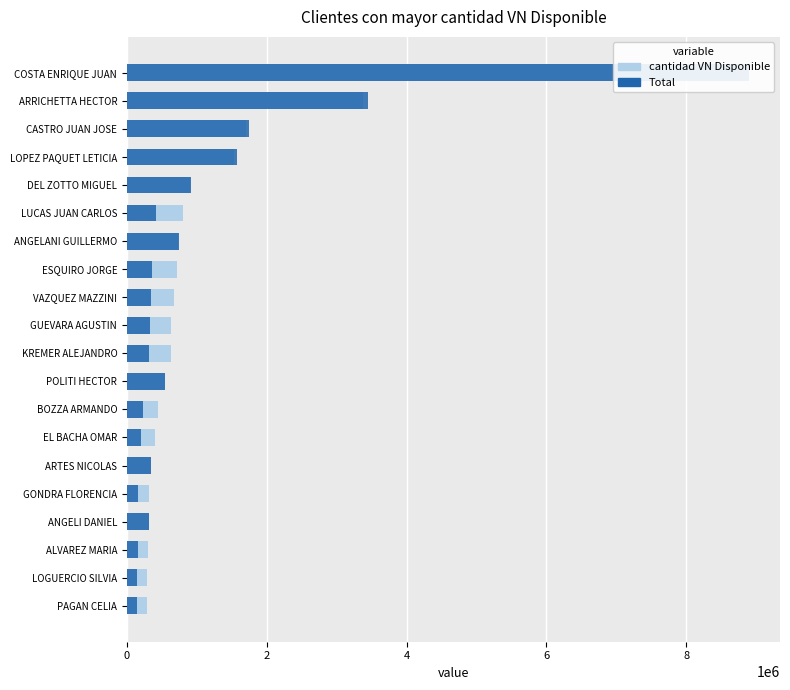

What is the value of the Total bar at the 1st from the left?

147500